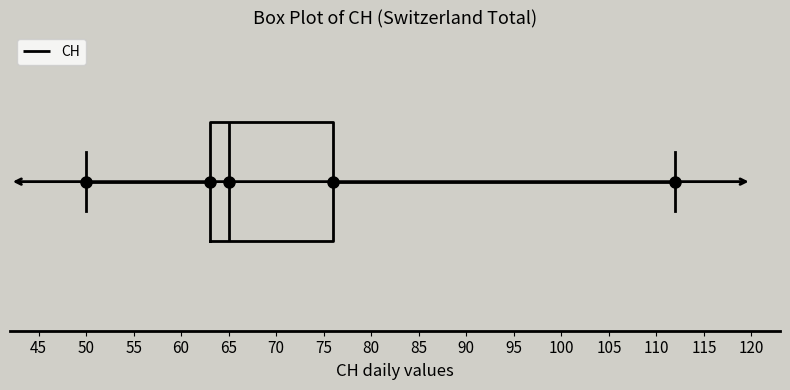

Where is the right edge of the box on the x-axis? The values are not printed on the chart, so give them approximately, as read against the axis.

76